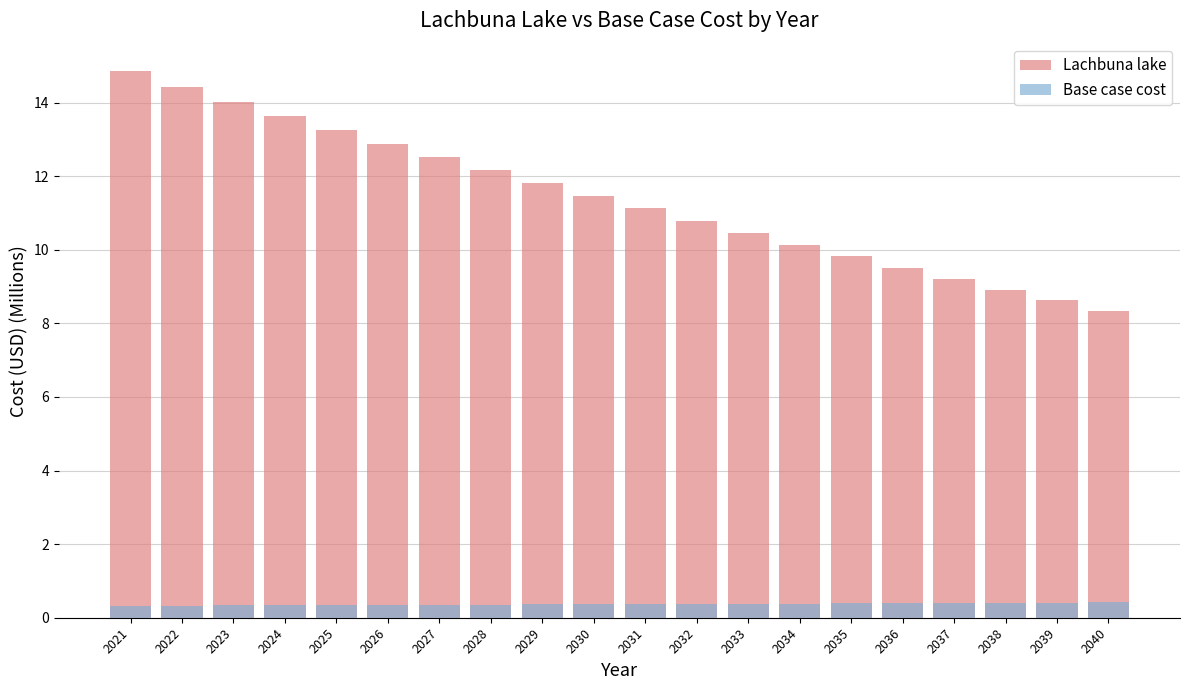

The Base case cost series shows 0.6 at 2039. True or false?

False